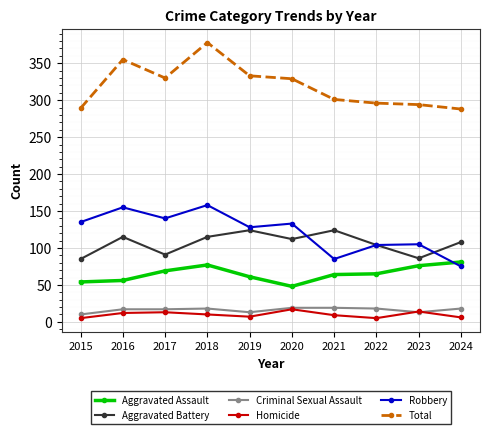

What is the difference between the second highest and second lowest values in the Aggravated Assault series?

23